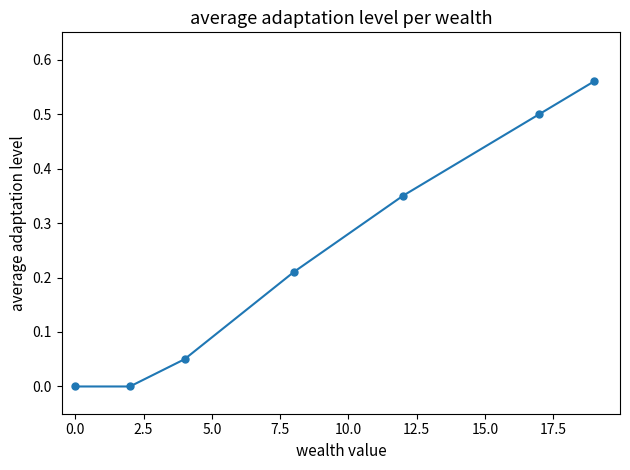

What is the difference between the second highest and minimum values?

0.5